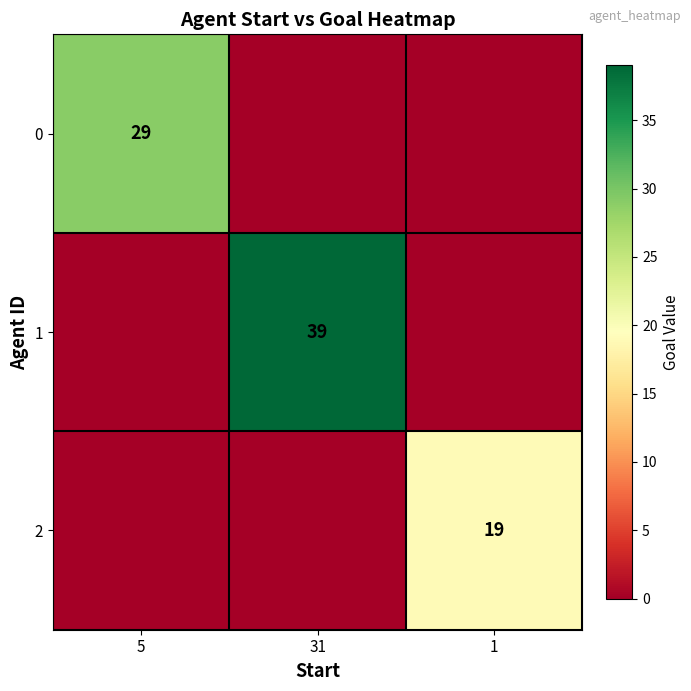

The value of 0 at 5 is 29. True or false?

True